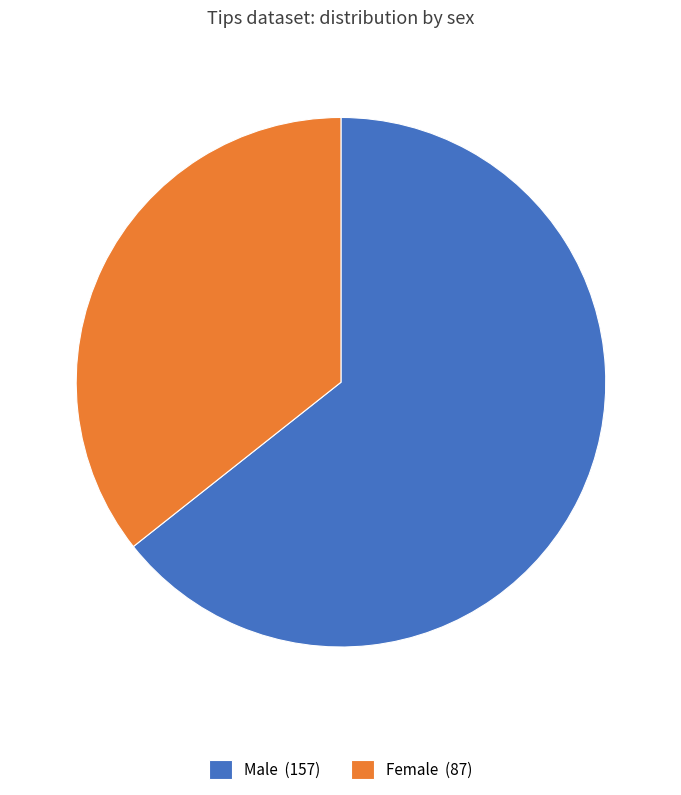

True or false: Female accounts for 29% of the total.

False